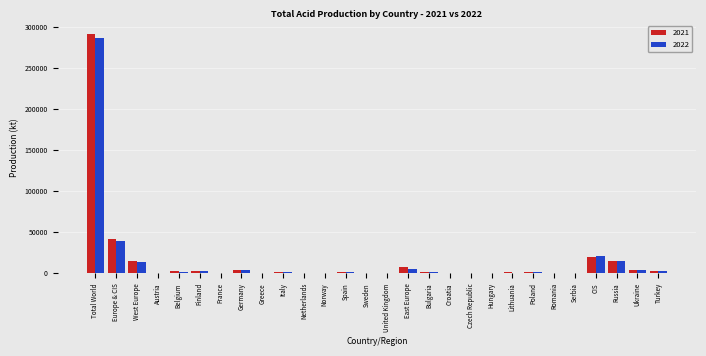

The value of 2022 at Europe & CIS is 66975.8. True or false?

False